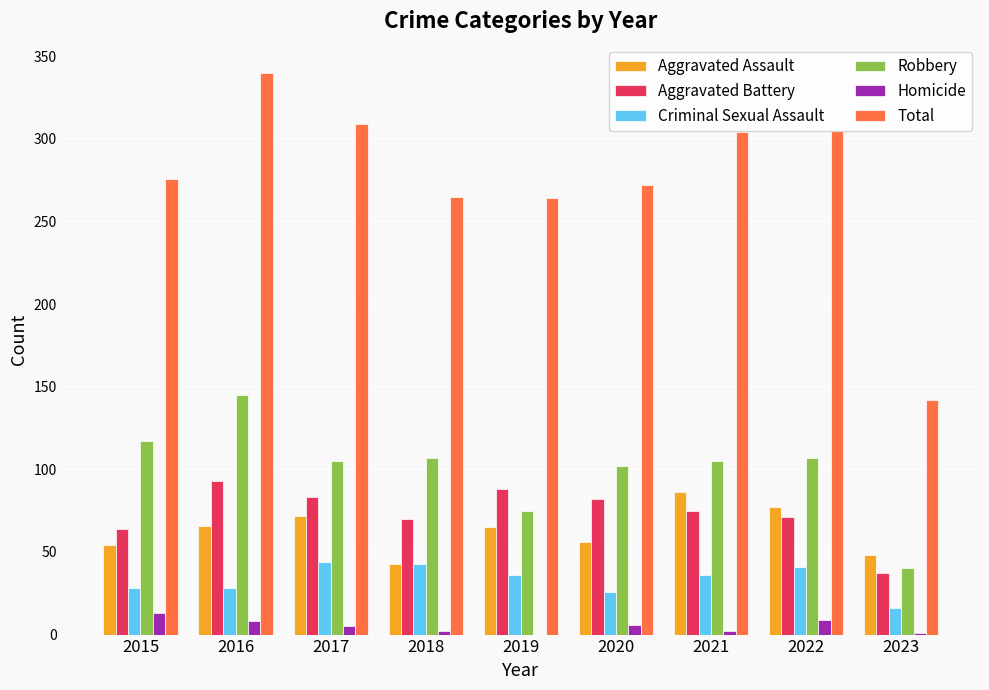

Is it true that Aggravated Assault equals 37 at 2022?

False